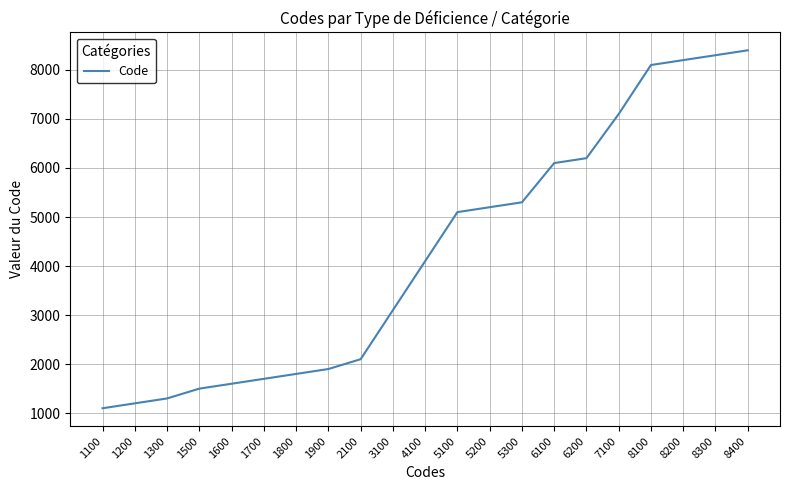

What is the change in value from 1900 to 6100?

+4200